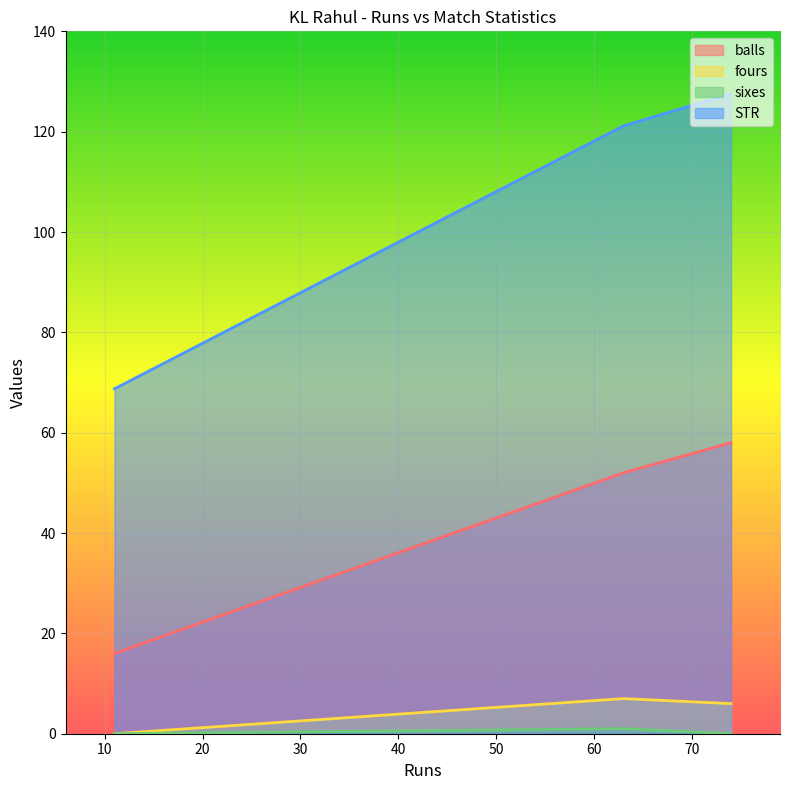

At which label is sixes closest to 0?

74